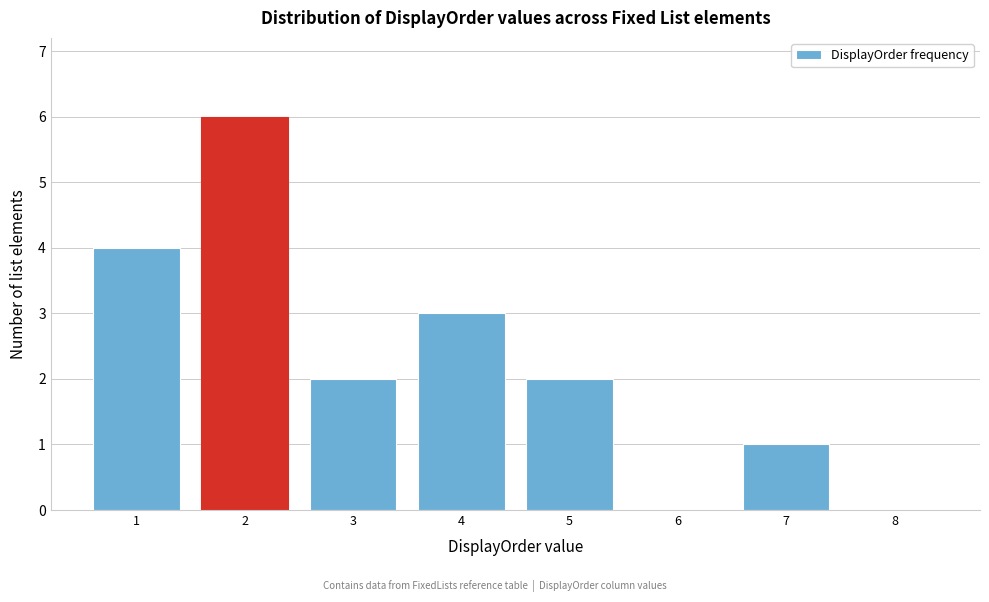

Reading right to left, extract all data points from this chart.

8=0	7=1	6=0	5=2	4=3	3=2	2=6	1=4